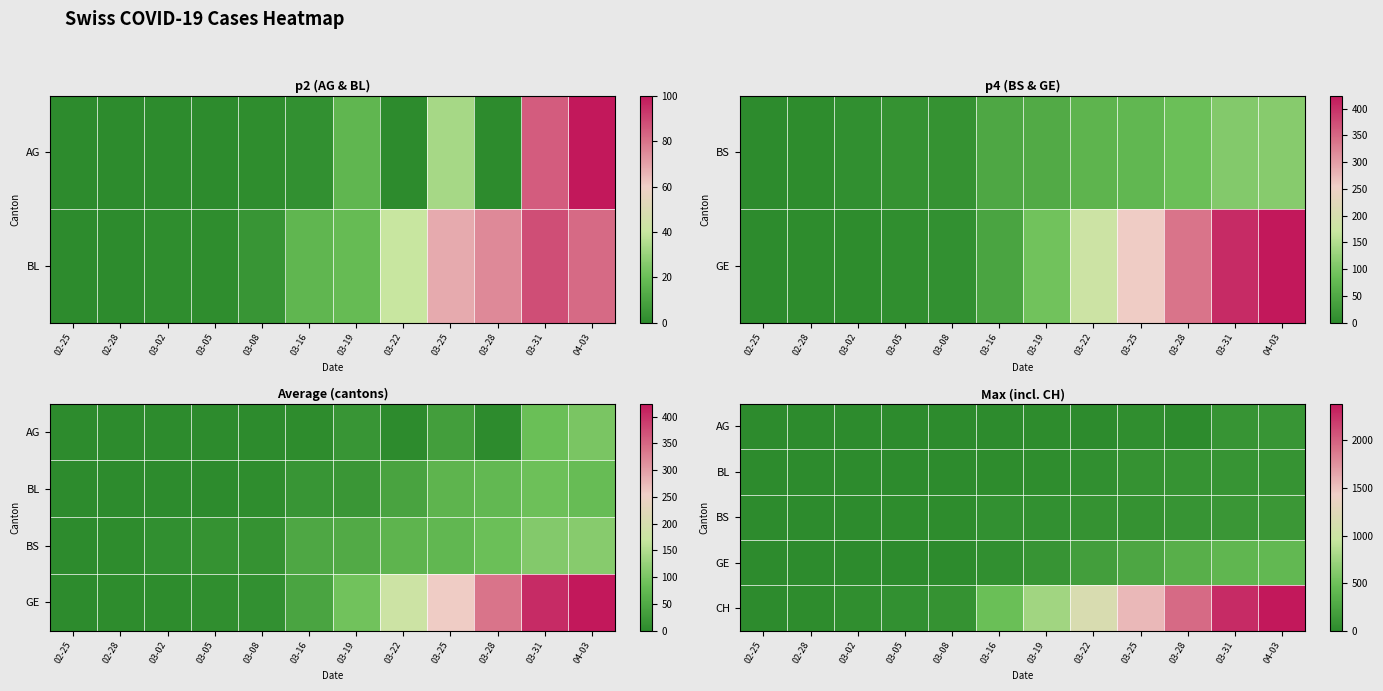

What is the total value across all series at 03-22?

1437